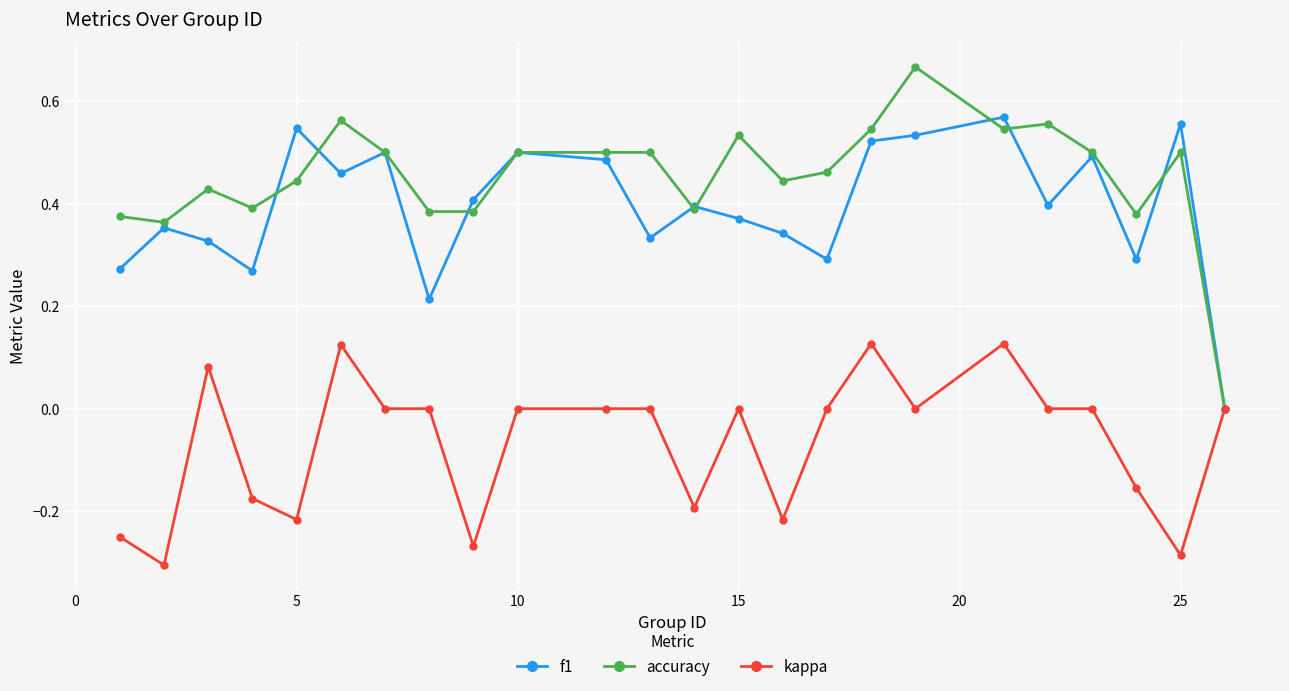

Which series has the largest total across all categories?

accuracy